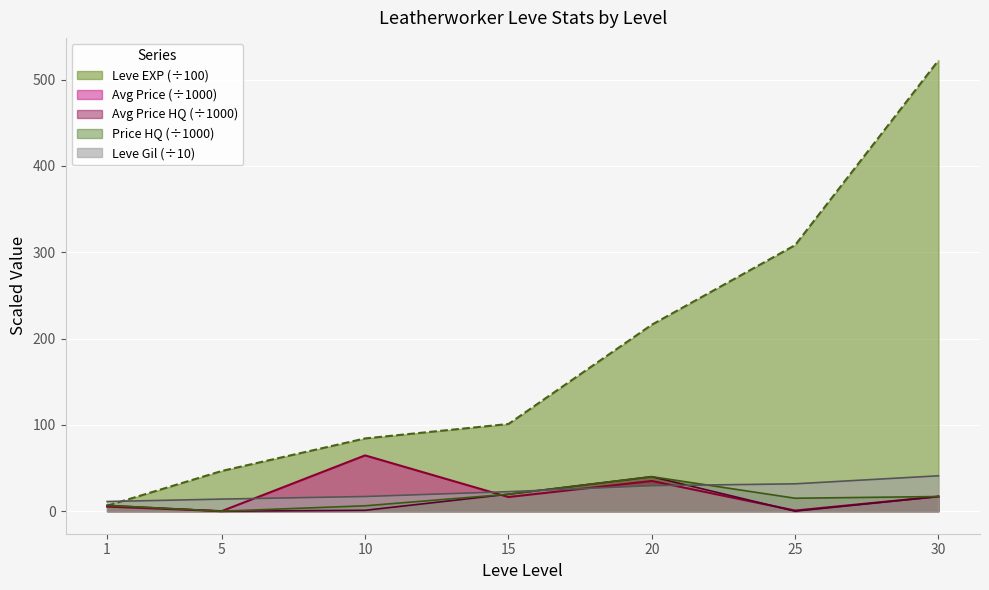

What is the difference between the highest and lowest values at 1?

5.9